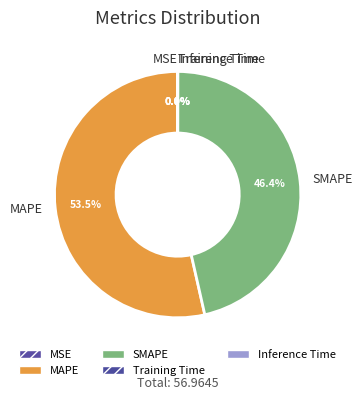

Does any single category account for the majority?

Yes